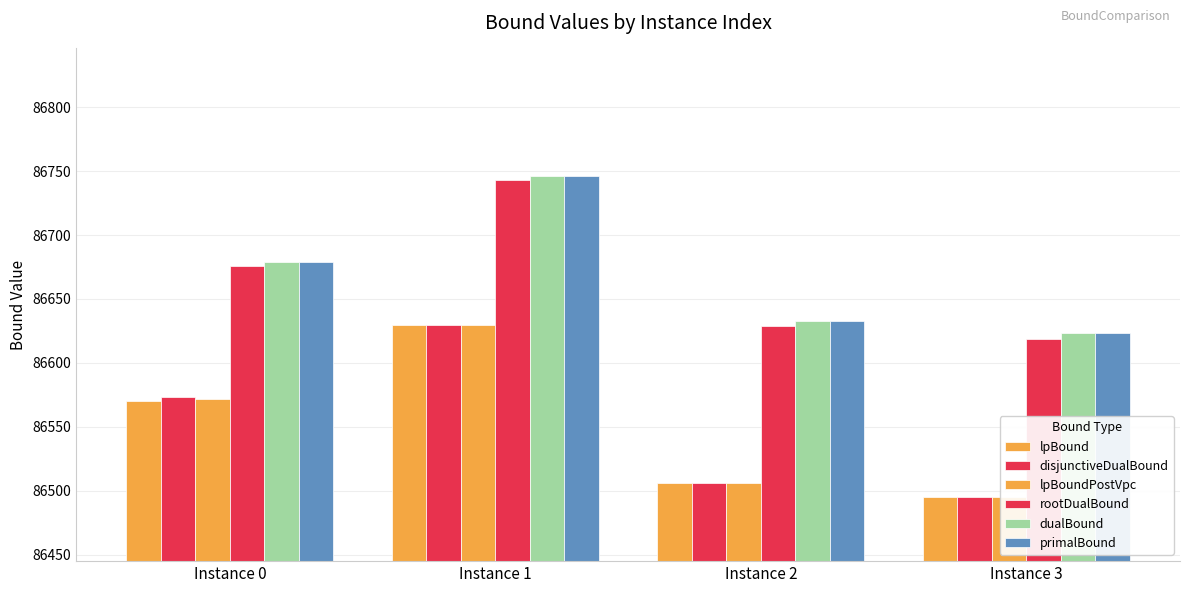

At which label does rootDualBound first exceed 86675?

Instance 0